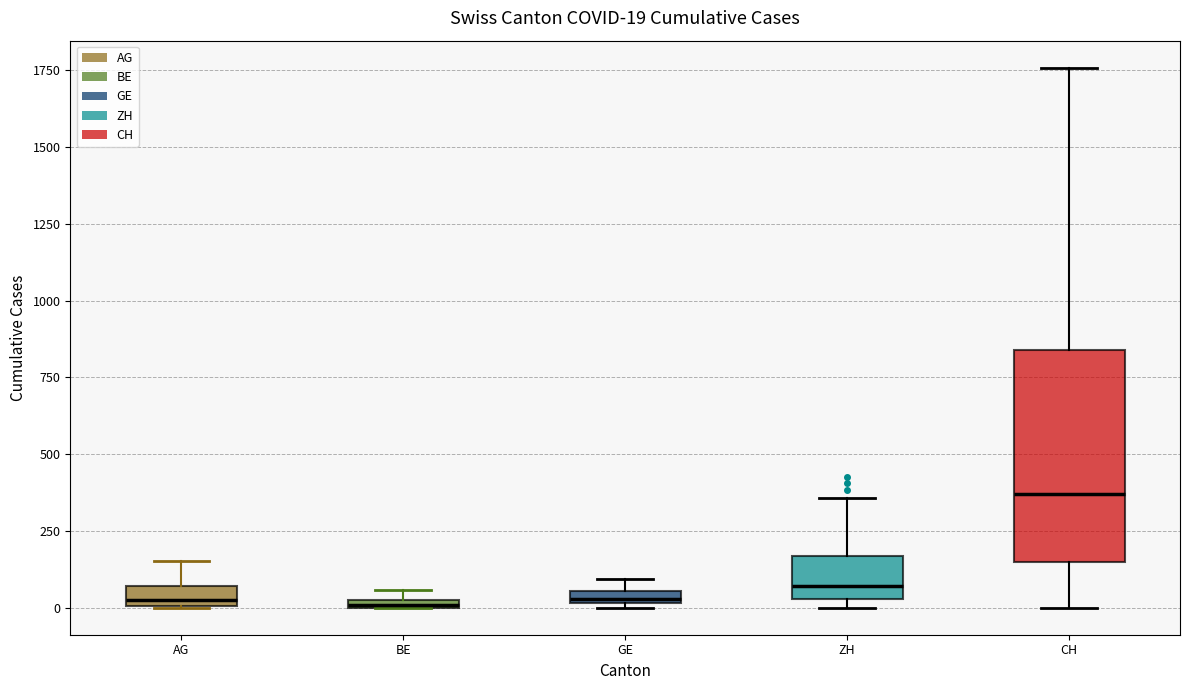

Comparing the boxes themselves (not the whiskers), which one is the tallest?

CH